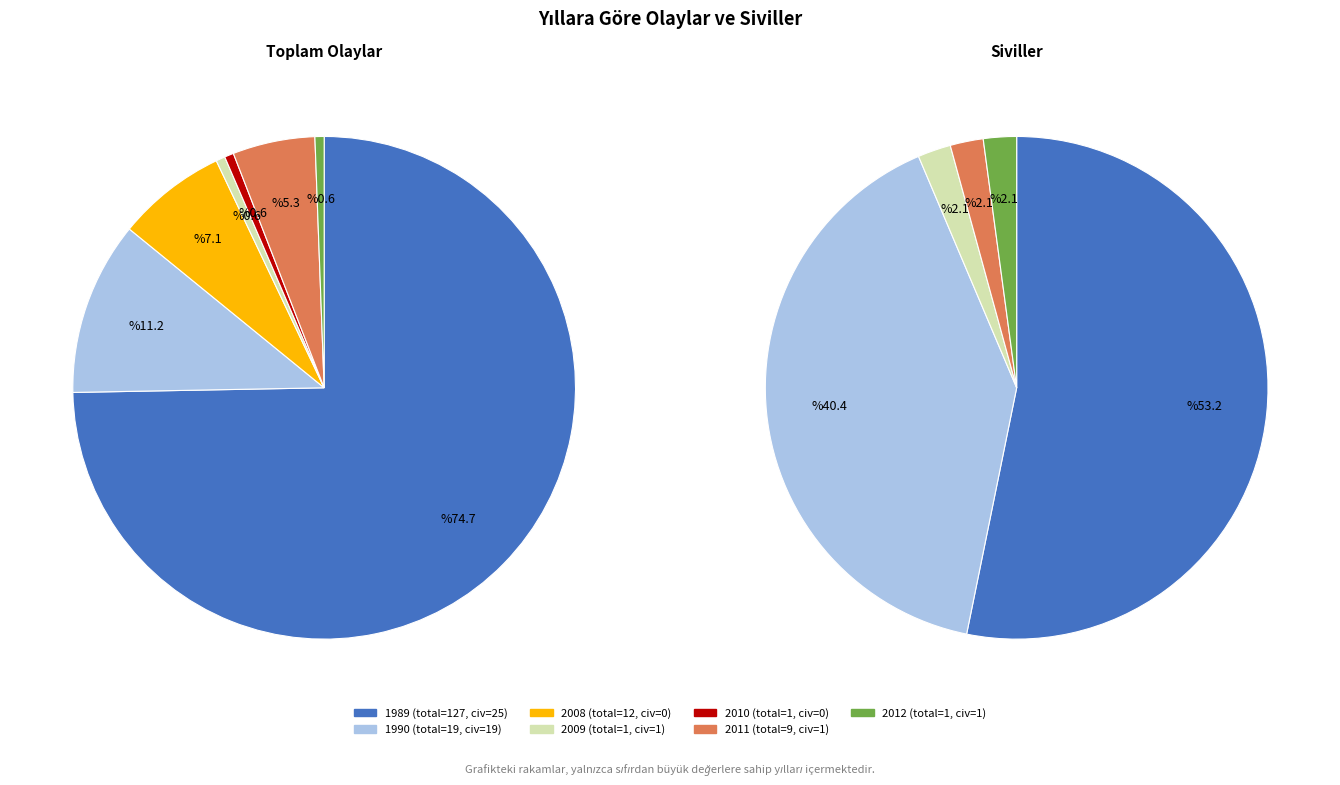

Which category has the biggest portion of the pie?

1989